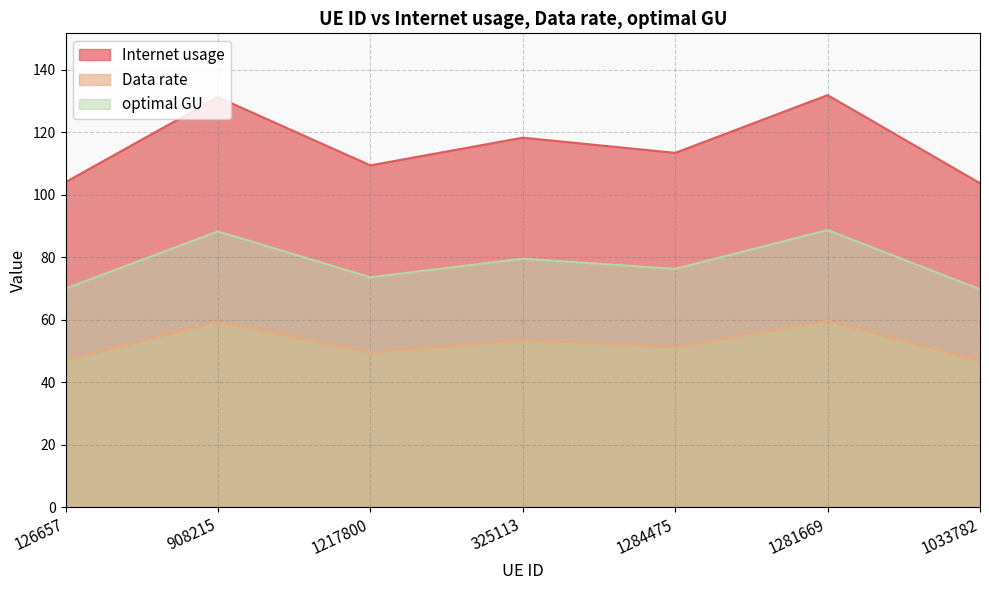

What position from the right is 1217800?

5